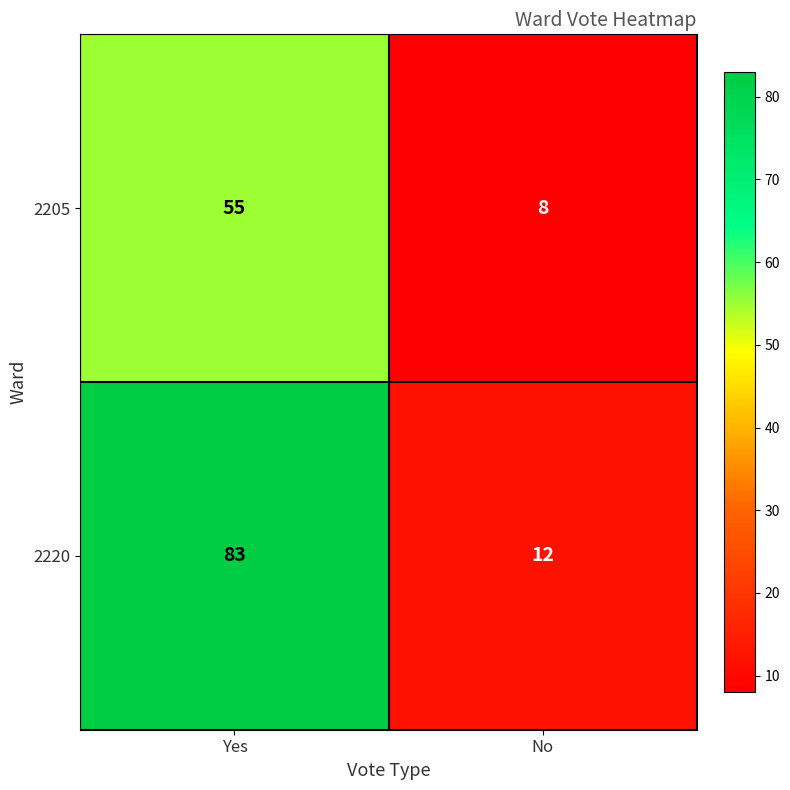

At which category is the sum across all series the highest?

Yes